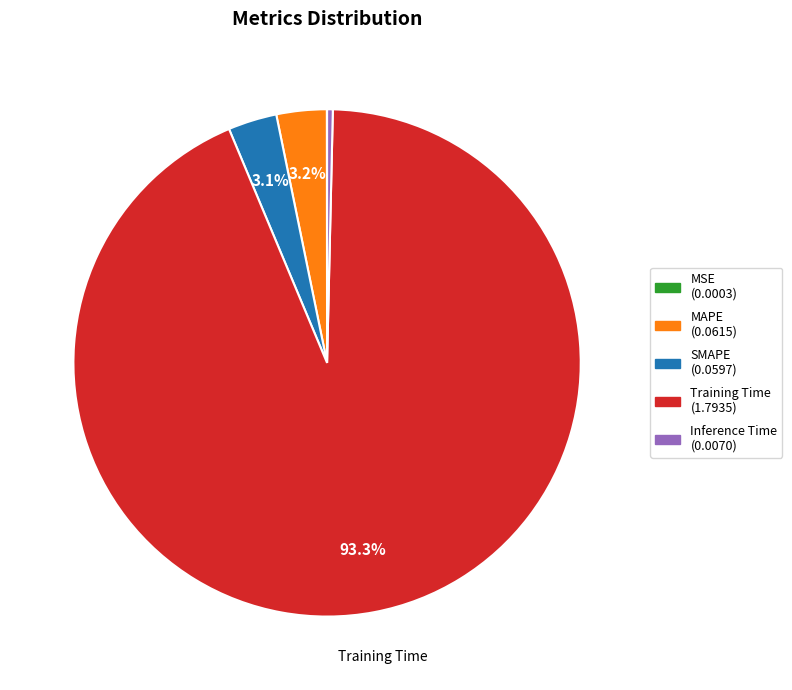

Is there any slice that represents more than half of the pie?

Yes